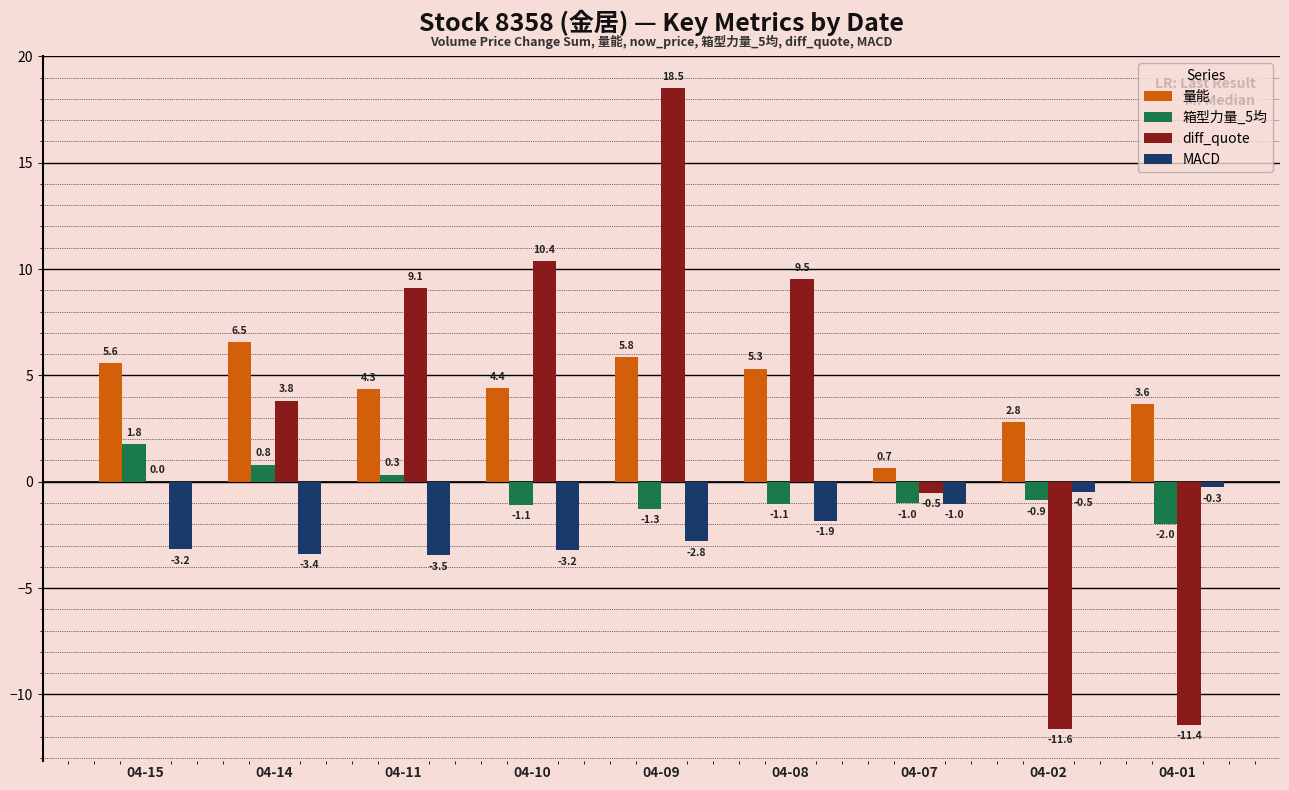

Between 04-14 and 04-09, which series saw the biggest shift?

diff_quote